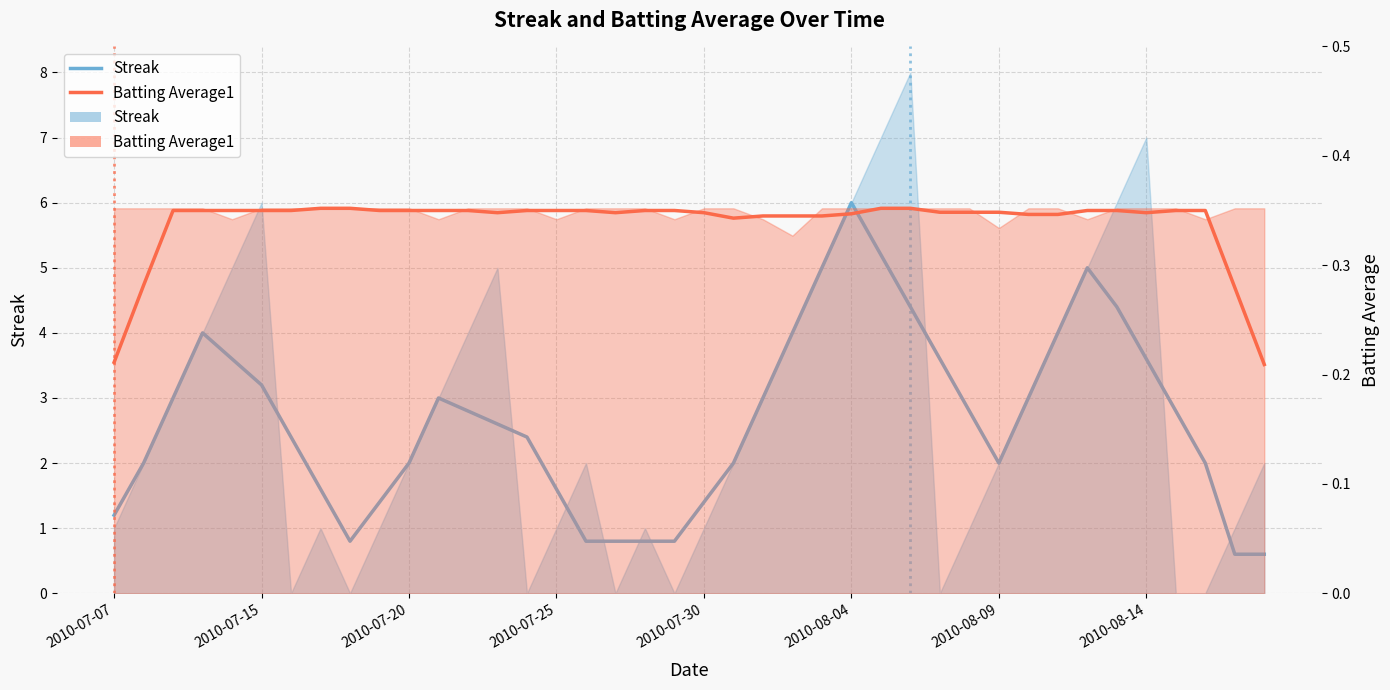

Reading right to left, transcribe all the data shown in this chart.

Streak: 0.6	0.6	2.0	2.8	3.6	4.4	5.0	4.0	3.0	2.0	2.8	3.6	4.4	5.2	6.0	5.0	4.0	3.0	2.0	1.4	0.8	0.8	0.8	0.8	1.6	2.4	2.6	2.8	3.0	2.0	1.4	0.8	1.6	2.4	3.2	3.6	4.0	3.0	2.0	1.2
Batting Average1: 0.2	0.3	0.4	0.4	0.3	0.4	0.4	0.3	0.3	0.3	0.3	0.3	0.4	0.4	0.3	0.3	0.3	0.3	0.3	0.3	0.4	0.4	0.3	0.4	0.4	0.4	0.3	0.4	0.4	0.4	0.4	0.4	0.4	0.4	0.4	0.4	0.4	0.4	0.3	0.2